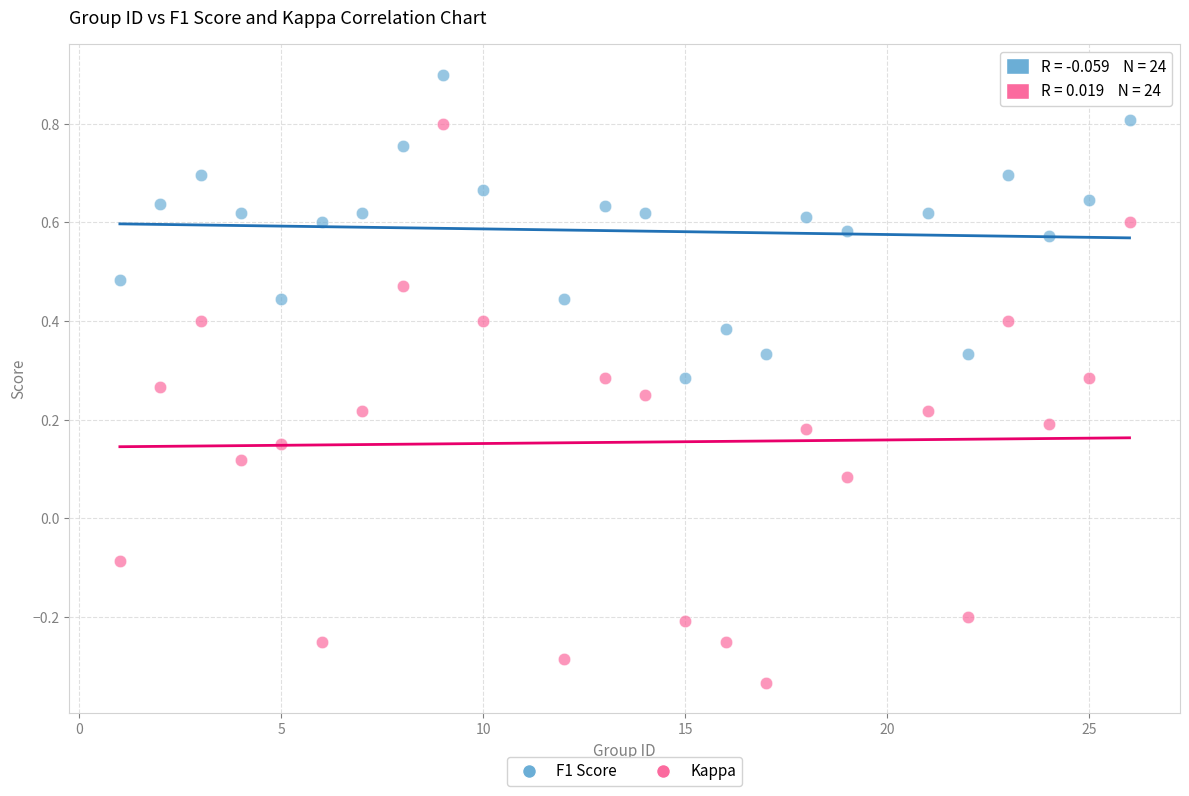

Which series reaches the maximum Y coordinate?

F1 Score